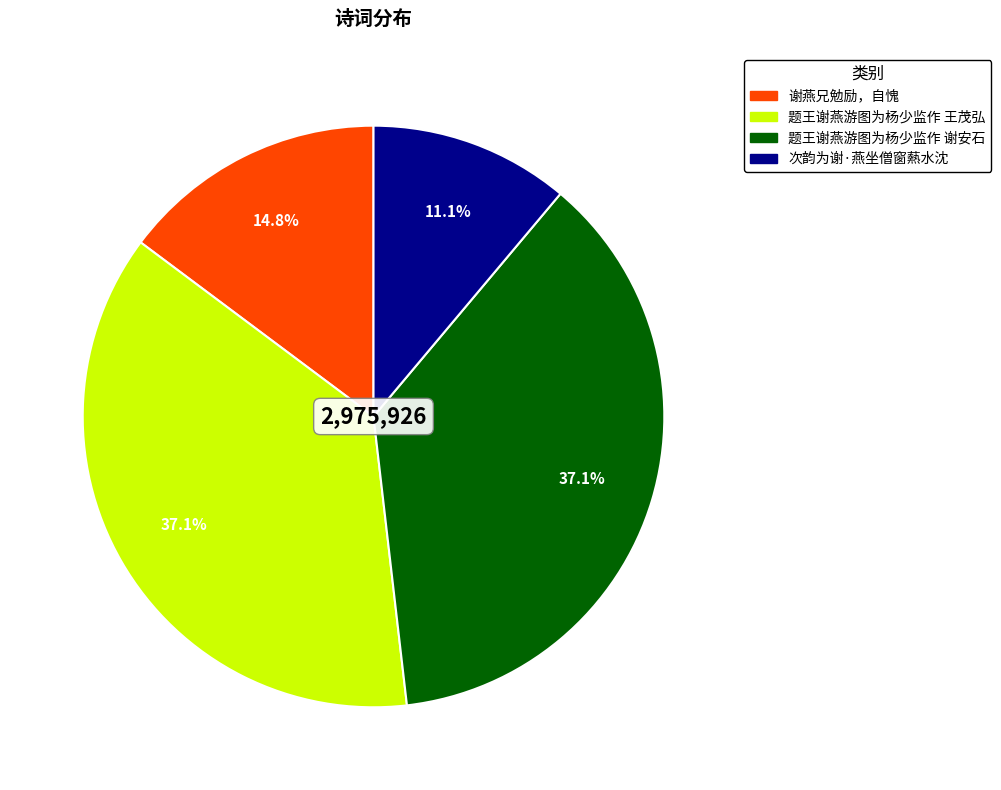

Between 题王谢燕游图为杨少监作 谢安石 and 谢燕兄勉励，自愧, which is larger?

题王谢燕游图为杨少监作 谢安石